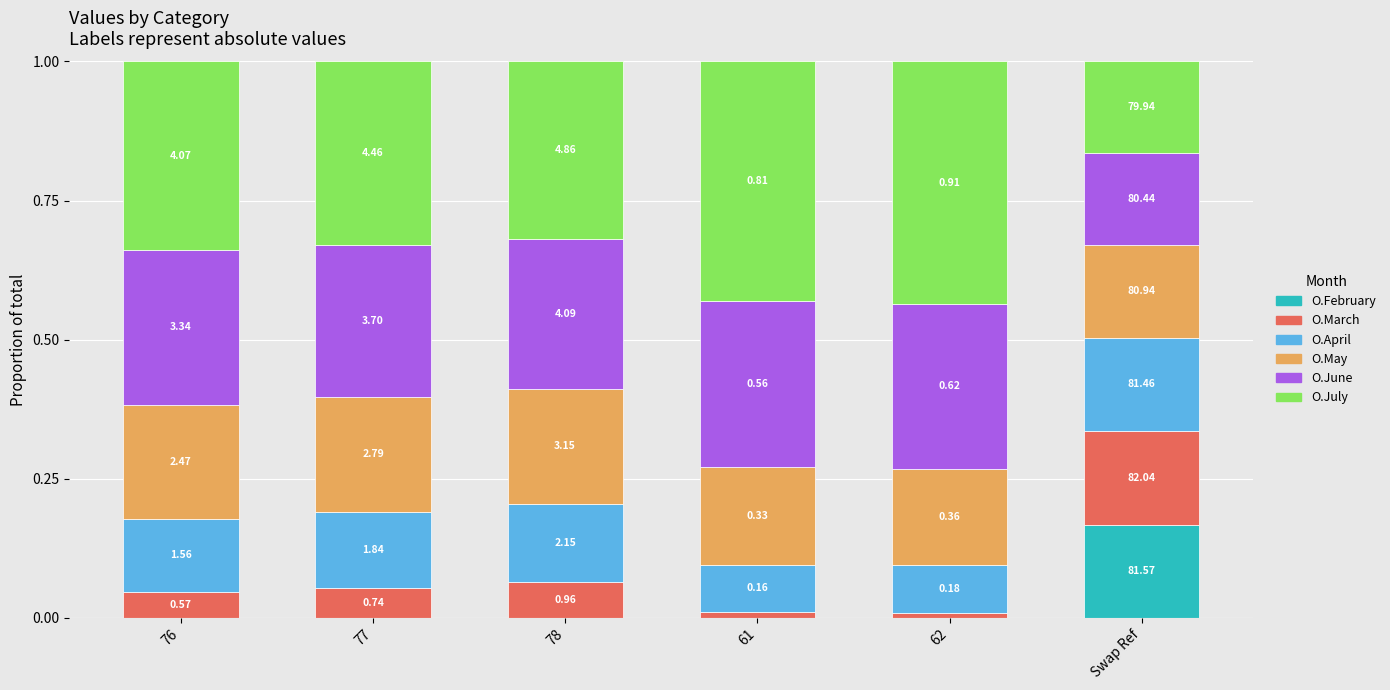

What is the label of the 6th bar from the right?

76